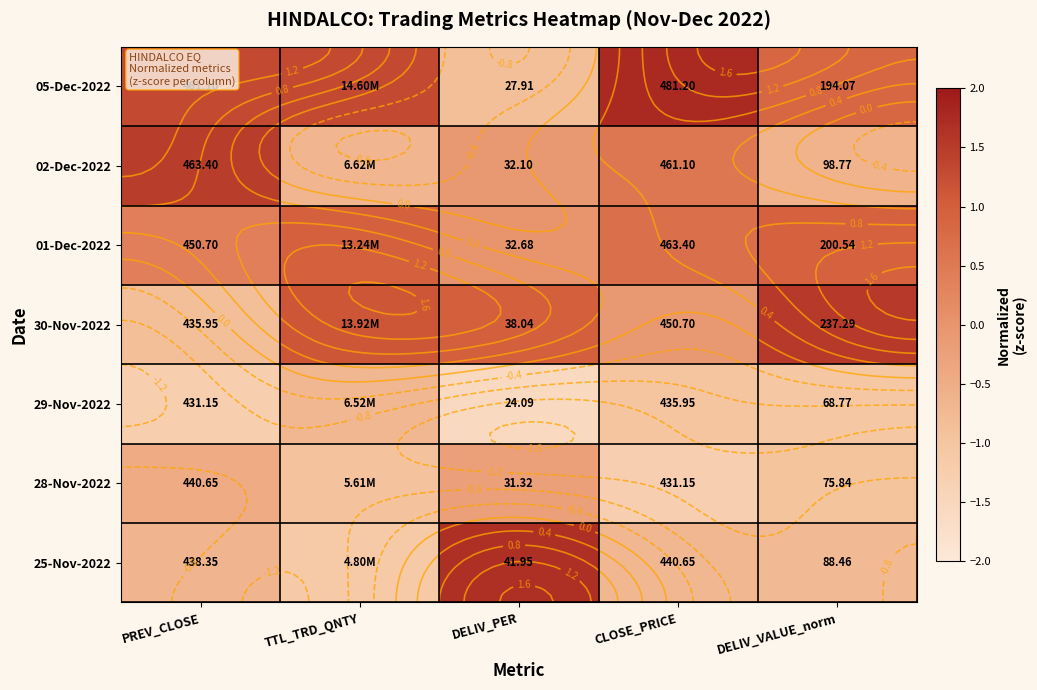

What is the difference between the highest and lowest values at DELIV_PER?

3.2